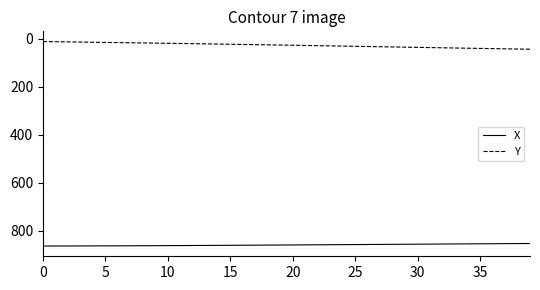

What are all the series names shown in the legend?

X, Y